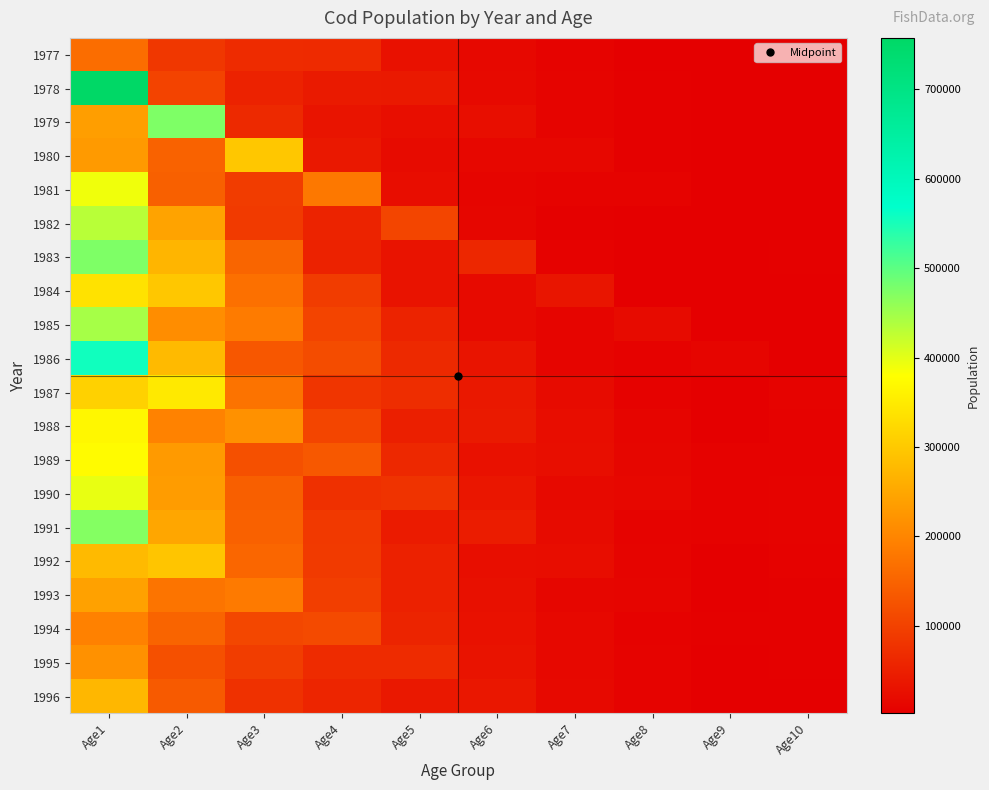

Rank the series at Age1 from lowest to highest value.

1977, 1994, 1995, 1980, 1979, 1993, 1996, 1992, 1987, 1984, 1988, 1989, 1981, 1990, 1982, 1985, 1991, 1983, 1986, 1978